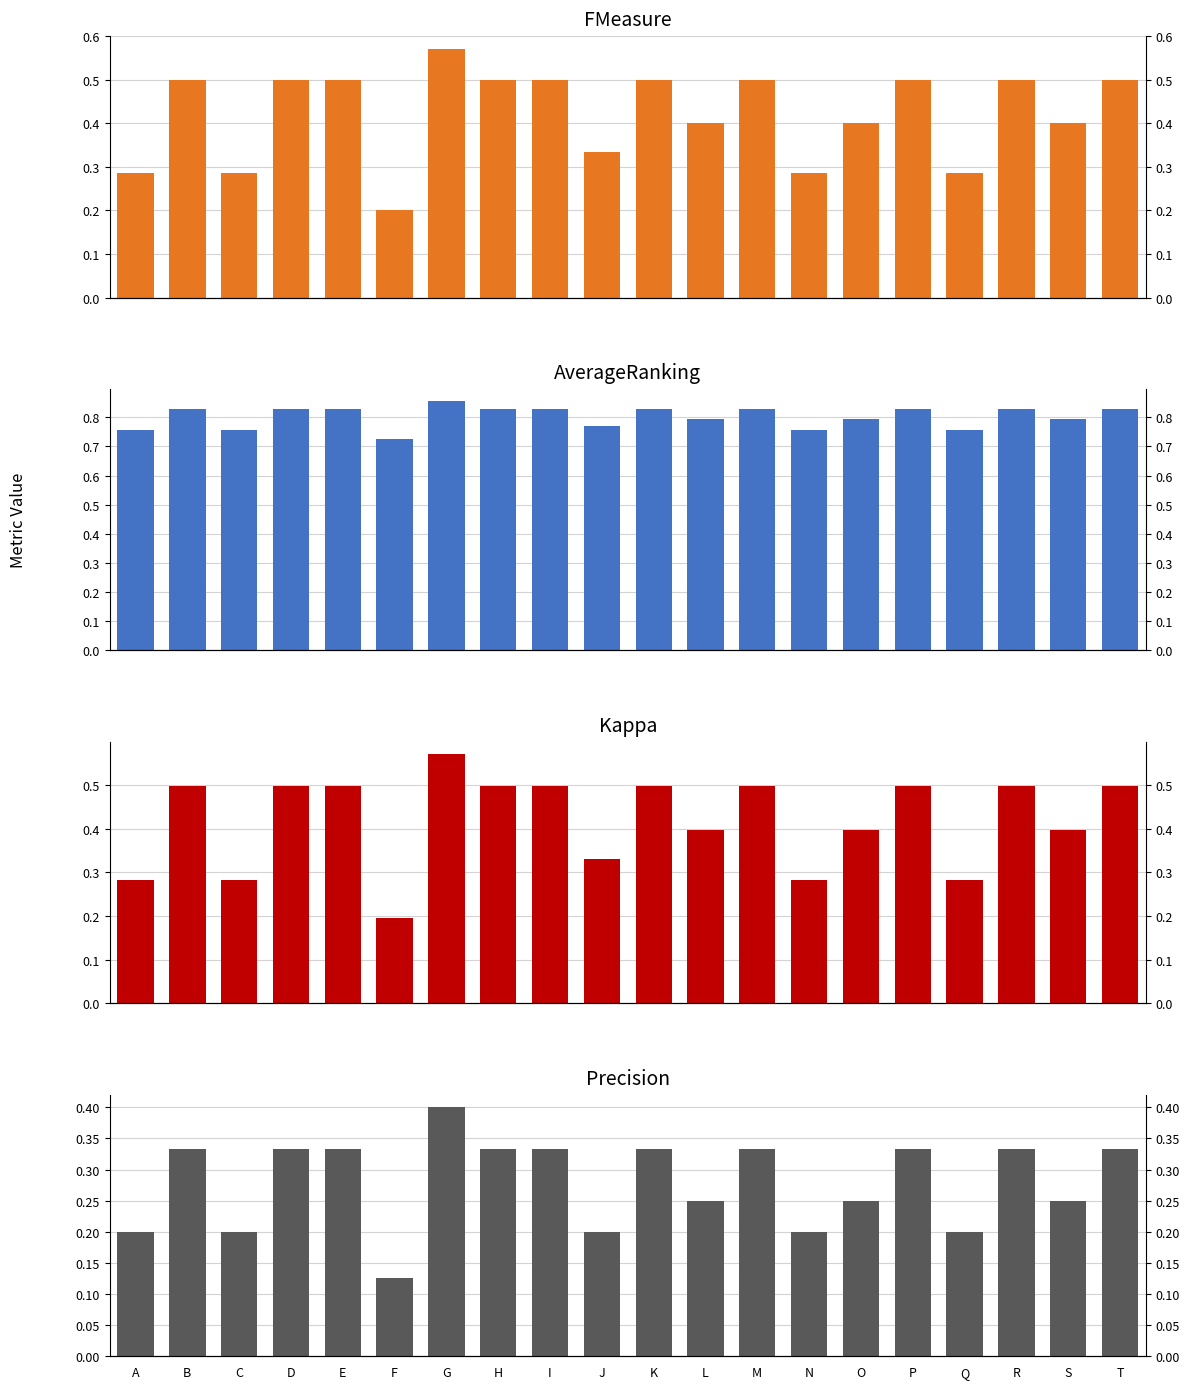

Reading left to right, extract all data points from this chart.

FMeasure: A=0.3	B=0.5	C=0.3	D=0.5	E=0.5	F=0.2	G=0.6	H=0.5	I=0.5	J=0.3	K=0.5	L=0.4	M=0.5	N=0.3	O=0.4	P=0.5	Q=0.3	R=0.5	S=0.4	T=0.5
AverageRanking: A=0.8	B=0.8	C=0.8	D=0.8	E=0.8	F=0.7	G=0.9	H=0.8	I=0.8	J=0.8	K=0.8	L=0.8	M=0.8	N=0.8	O=0.8	P=0.8	Q=0.8	R=0.8	S=0.8	T=0.8
Kappa: A=0.3	B=0.5	C=0.3	D=0.5	E=0.5	F=0.2	G=0.6	H=0.5	I=0.5	J=0.3	K=0.5	L=0.4	M=0.5	N=0.3	O=0.4	P=0.5	Q=0.3	R=0.5	S=0.4	T=0.5
Precision: A=0.2	B=0.3	C=0.2	D=0.3	E=0.3	F=0.1	G=0.4	H=0.3	I=0.3	J=0.2	K=0.3	L=0.2	M=0.3	N=0.2	O=0.2	P=0.3	Q=0.2	R=0.3	S=0.2	T=0.3